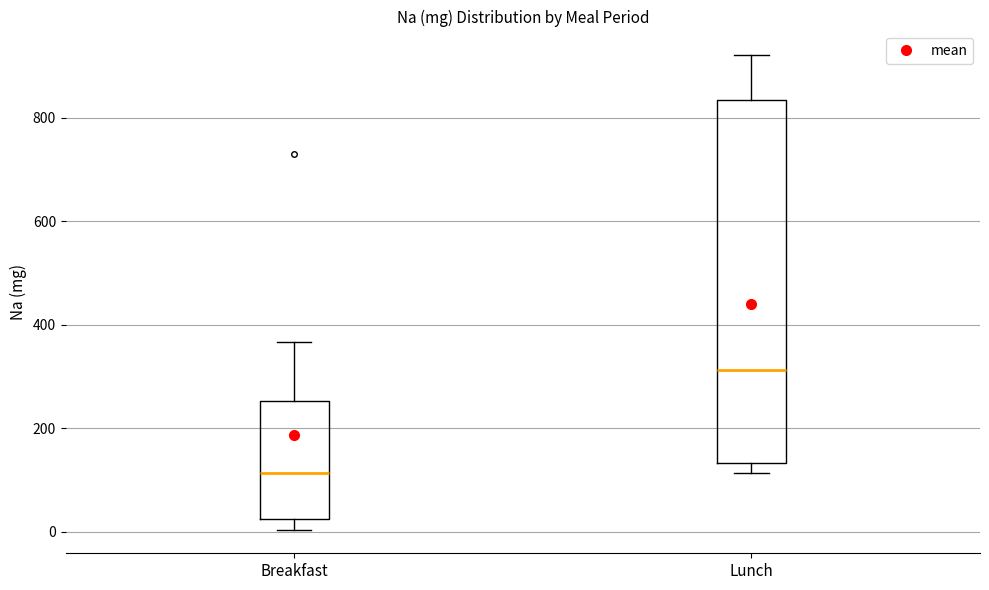

Reading left to right, read every box against the y-axis: the position of its median line, the range the box covers, and the ends of its whiskers. The values are not printed on the chart, so give them approximately, as read against the axis.

Breakfast: median 120, box 20 to 260, whiskers 0 to 360
Lunch: median 320, box 140 to 840, whiskers 120 to 920